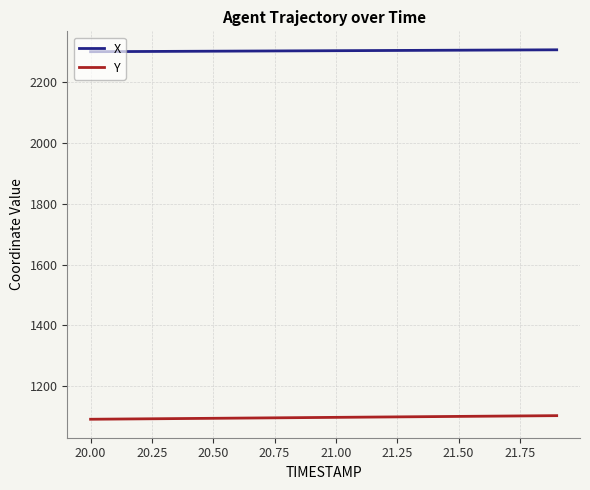

True or false: X and Y cross at least once.

False